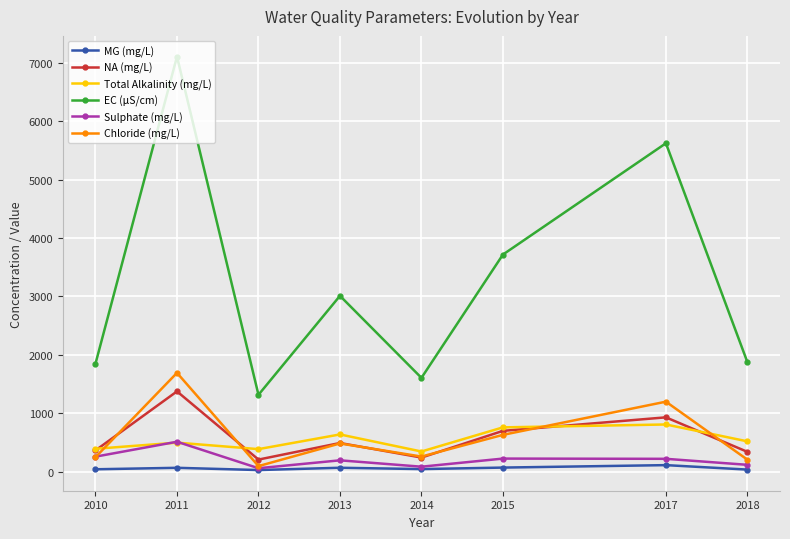

What is the value of the MG (mg/L) point at the 4th from the left?

67.7